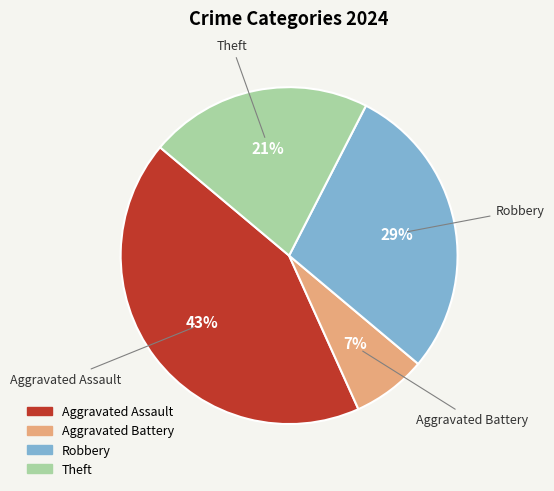

Count the number of slices in the pie.

4